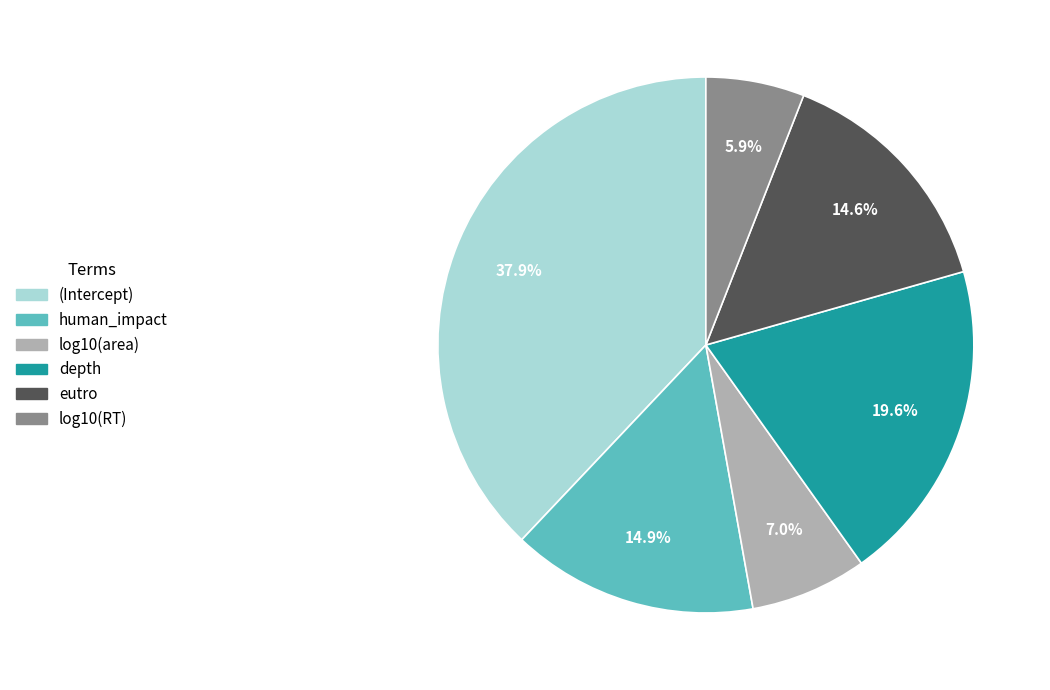

To the nearest percent, what percentage of the pie is eutro?

15%